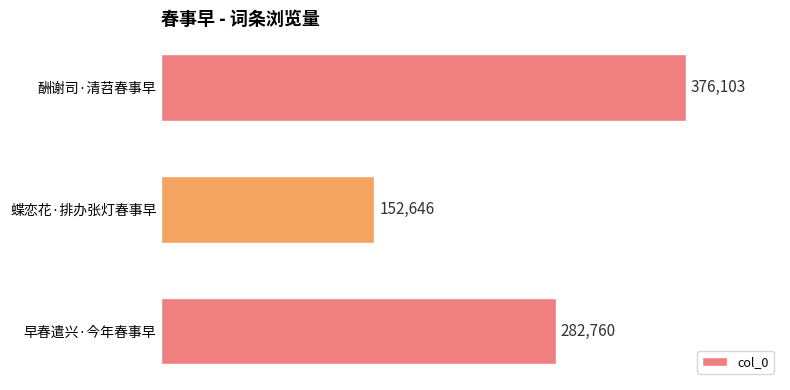

Which label corresponds to the smallest value in the chart?

蝶恋花·排办张灯春事早